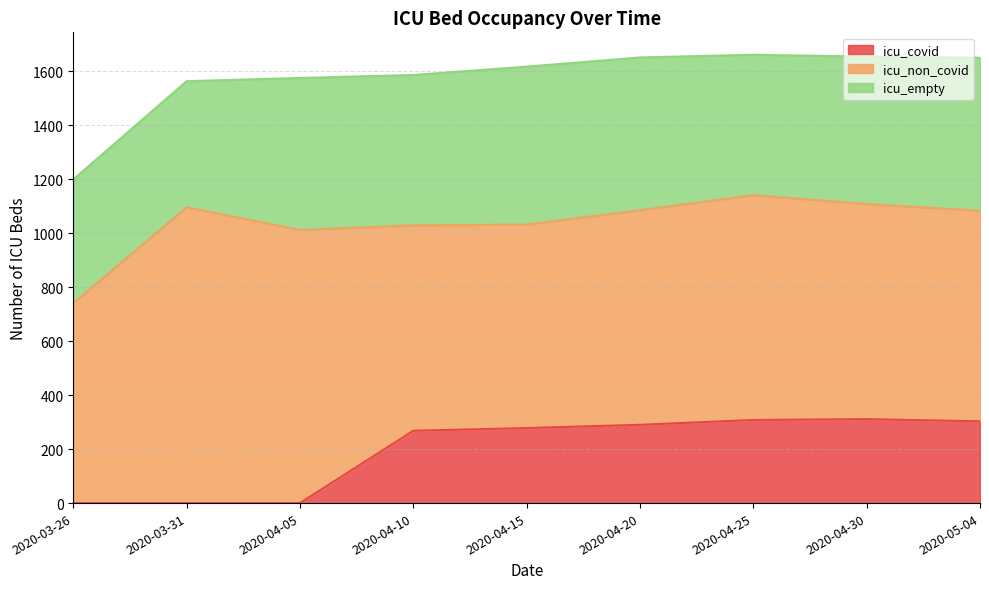

What is the difference between the highest and lowest values at 2020-04-25?

525